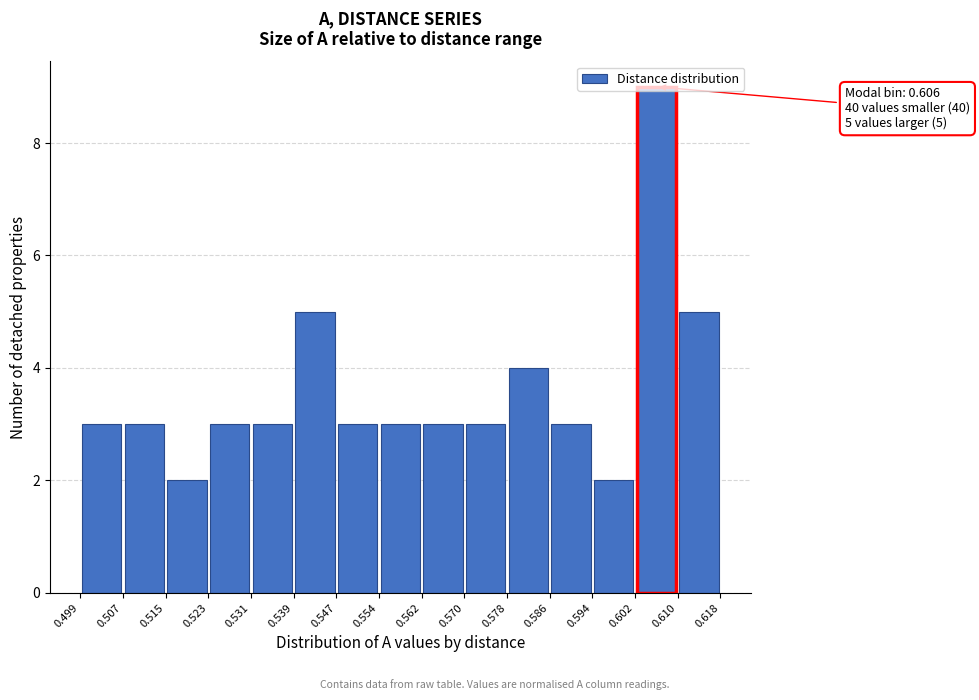

Over which range of the x-axis is the bar tallest?

0.602 to 0.610